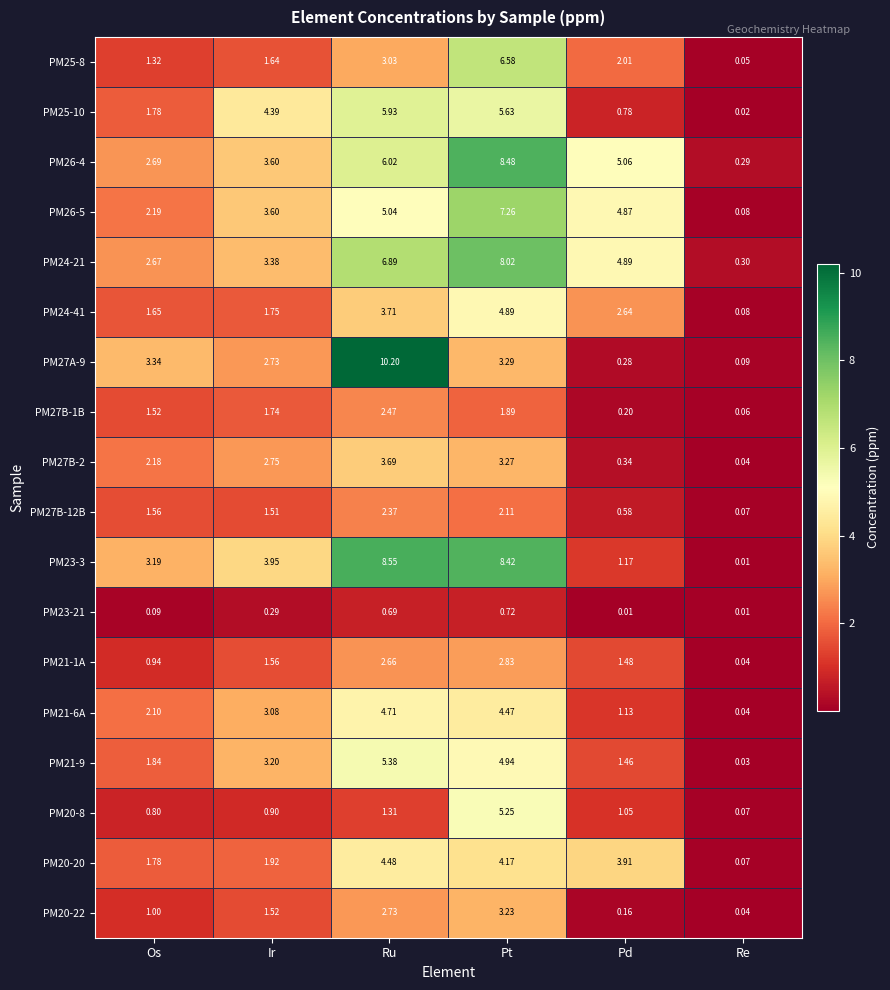

Which category has the lowest value in the PM26-5 series?

Re